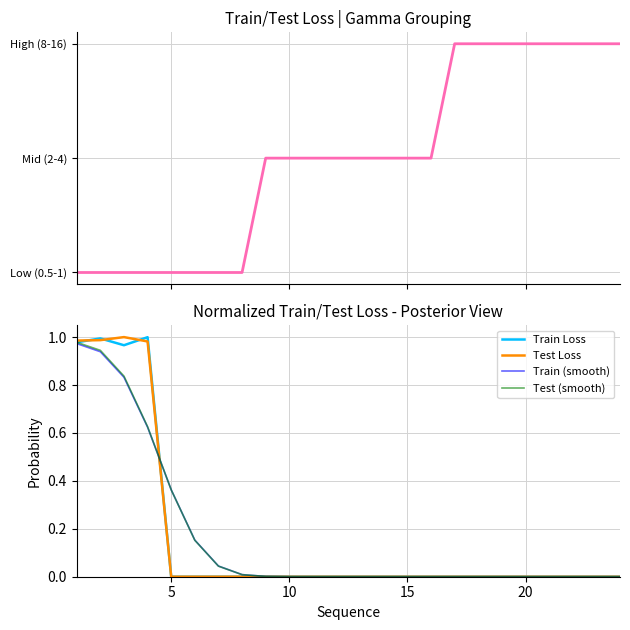

Rank the series at 20 from lowest to highest value.

Gamma group, Train Loss, Test Loss, Test (smooth), Train (smooth)